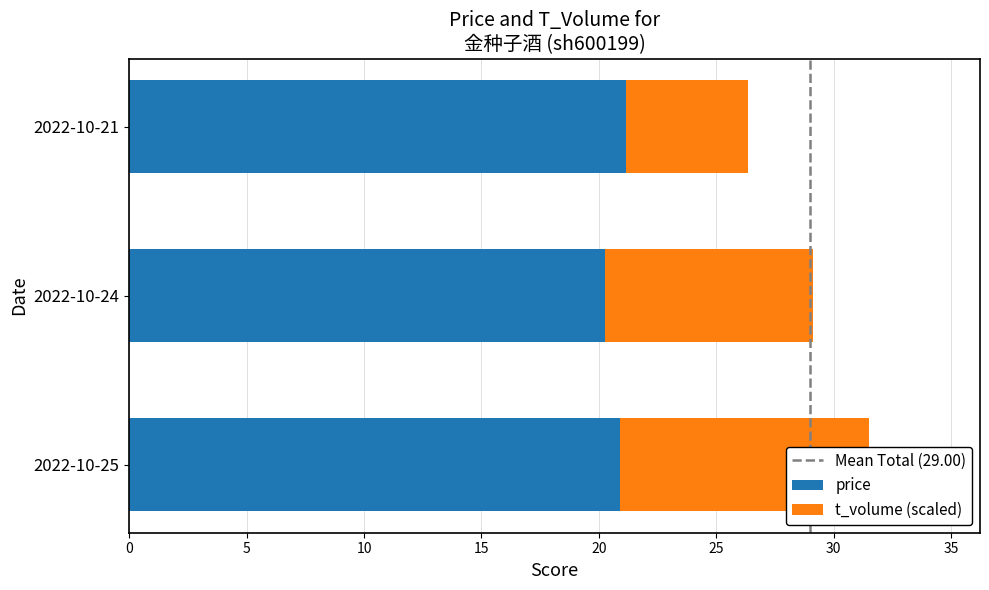

Rank the series by their maximum value, from lowest to highest.

t_volume, price